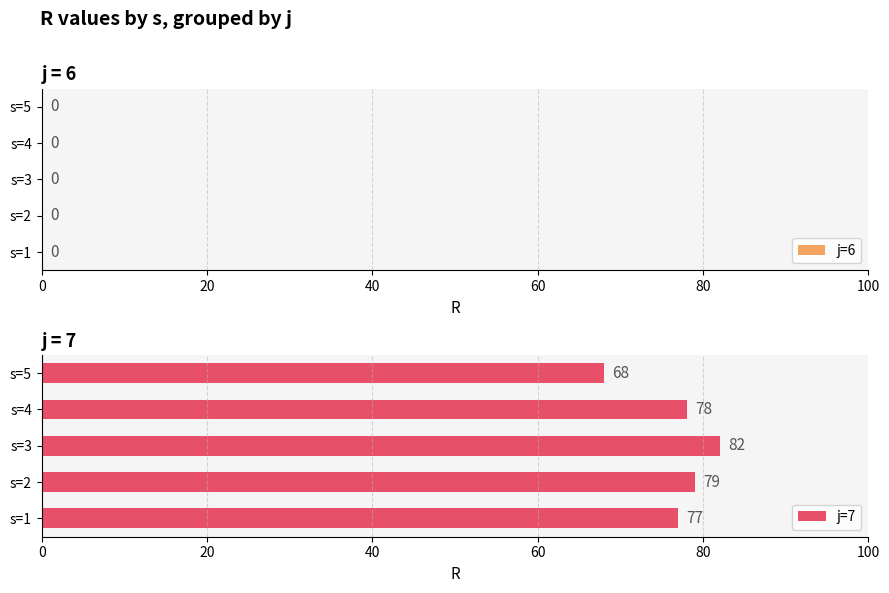

The chart shows a value of 24 at s=3. True or false?

False